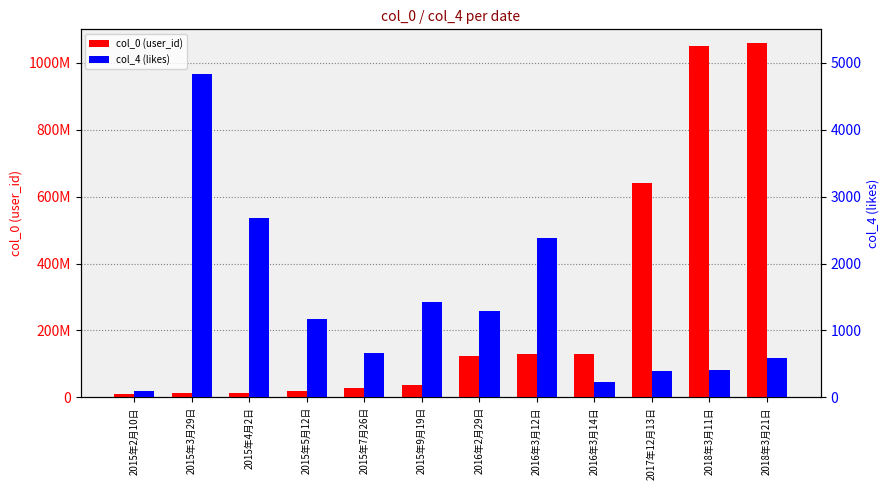

At which category is the sum across all series the highest?

2018年3月21日